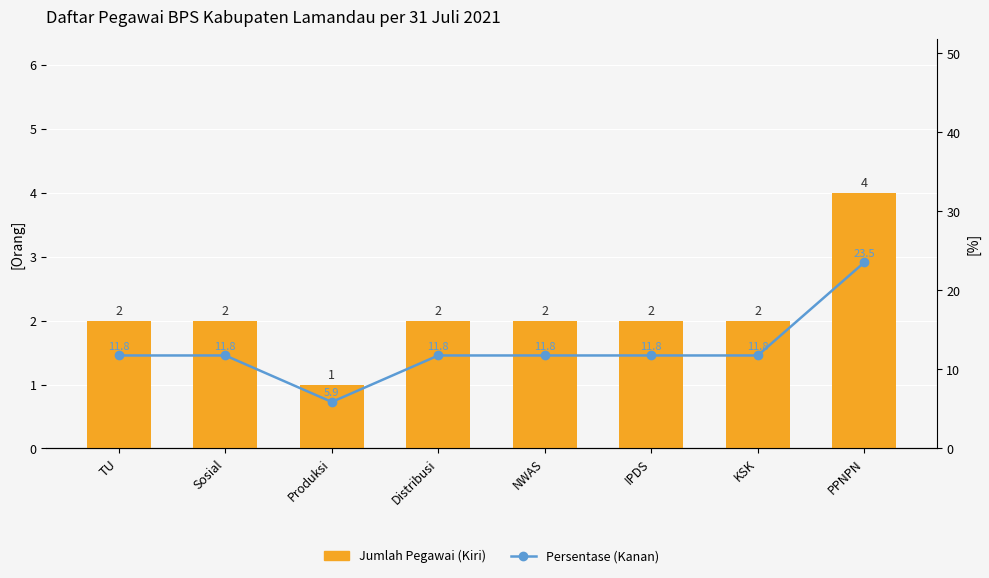

What is the difference between the maximum and second lowest values in the Jumlah Pegawai (Kiri) series?

2.0